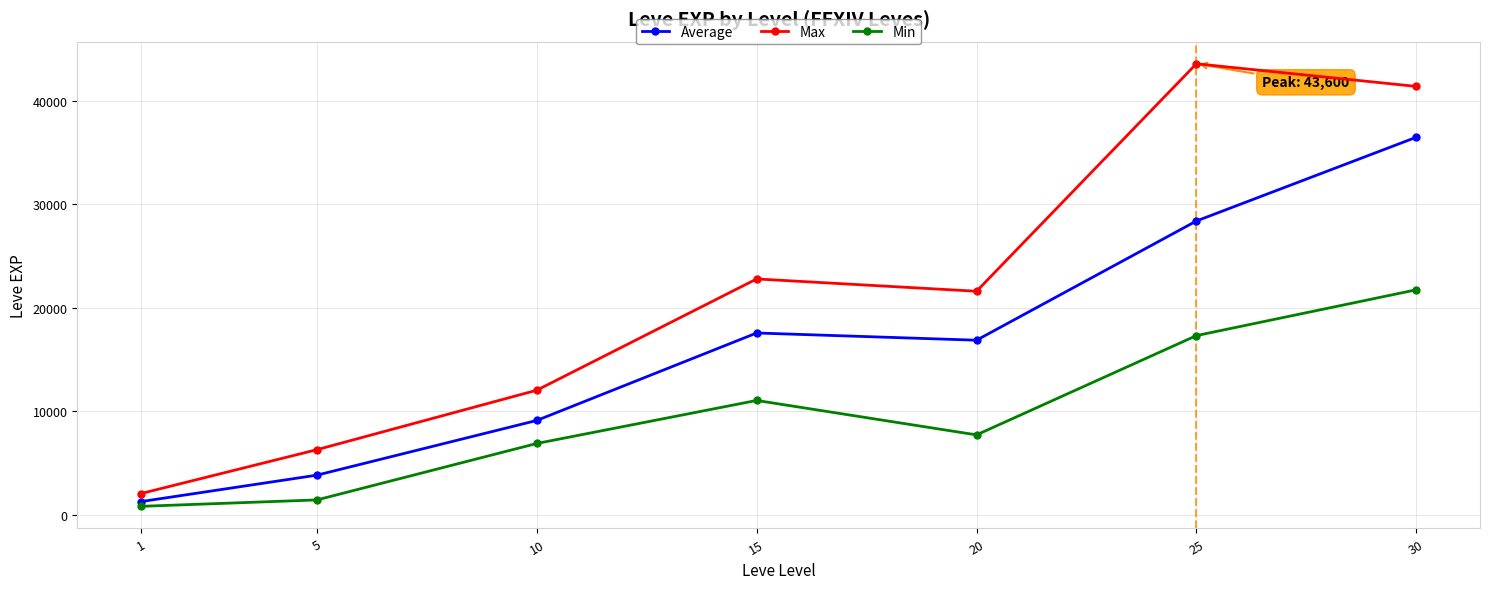

Which category has the highest value across all series?

25